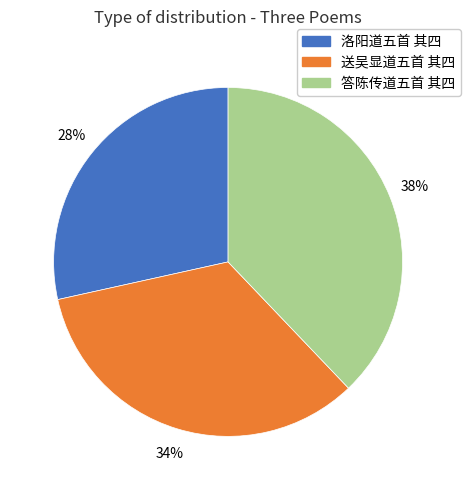

To the nearest percent, what is the combined percentage of 答陈传道五首 其四 and 送吴显道五首 其四?

72%